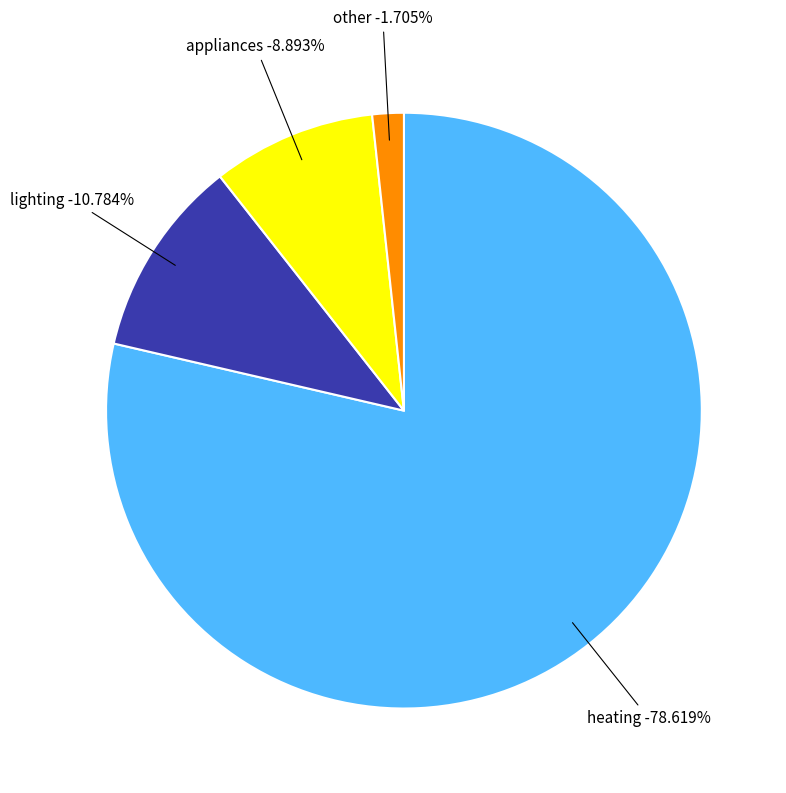

How many slices are in this pie chart?

4